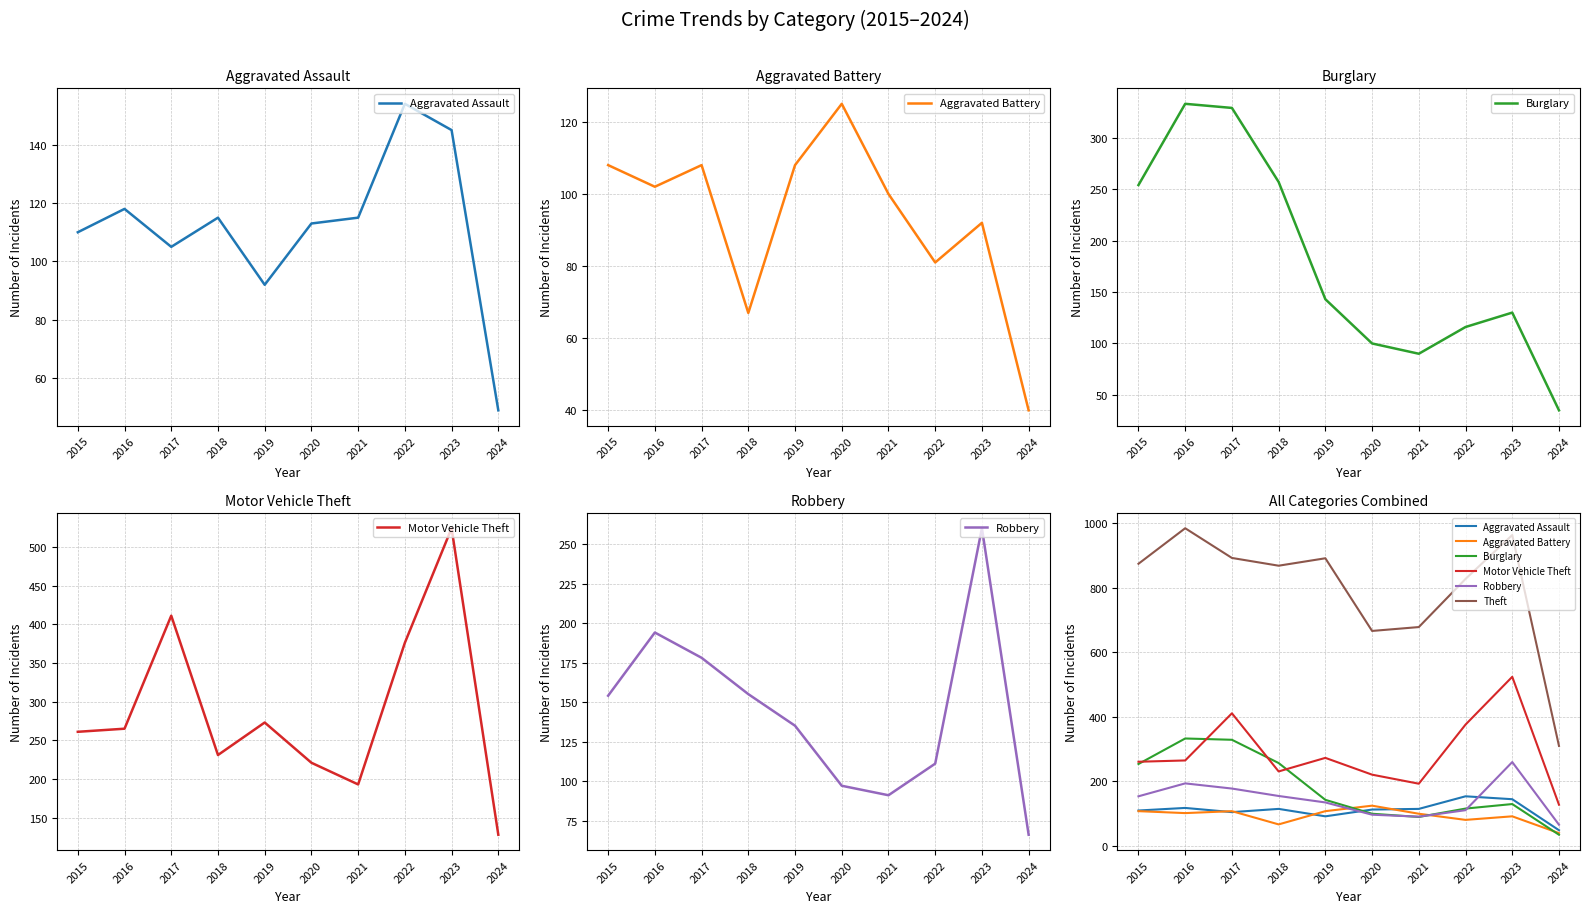

What is the difference between the maximum and minimum values in the Theft series?

674